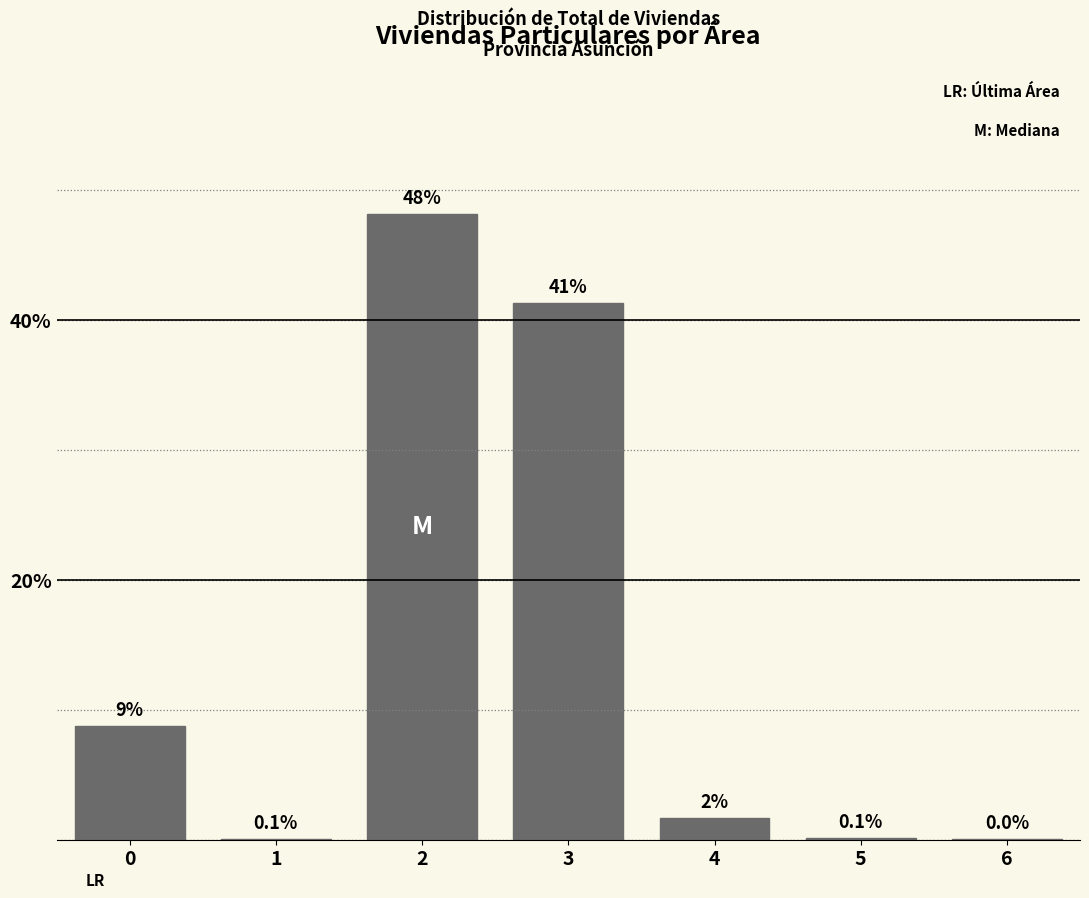

What is the sum of all values?

100.0